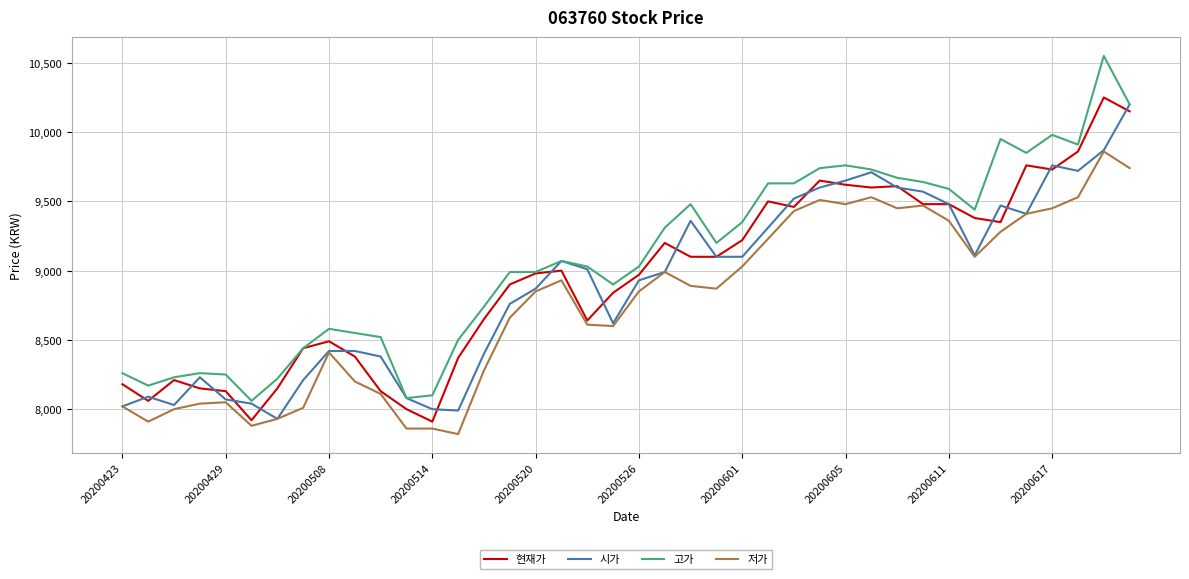

What is the minimum value shown in the chart?

7820